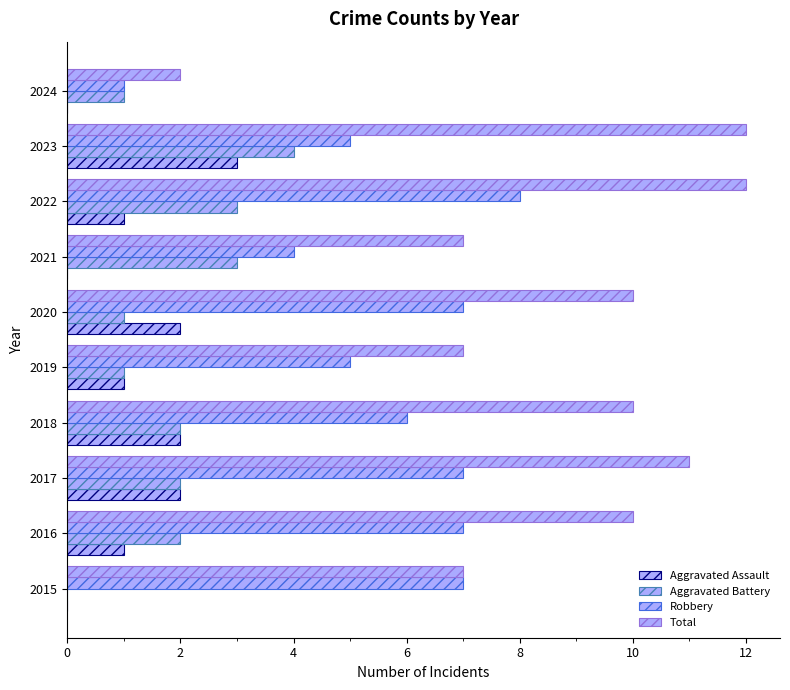

List the series in order of their peak value, highest first.

Total, Robbery, Aggravated Battery, Aggravated Assault